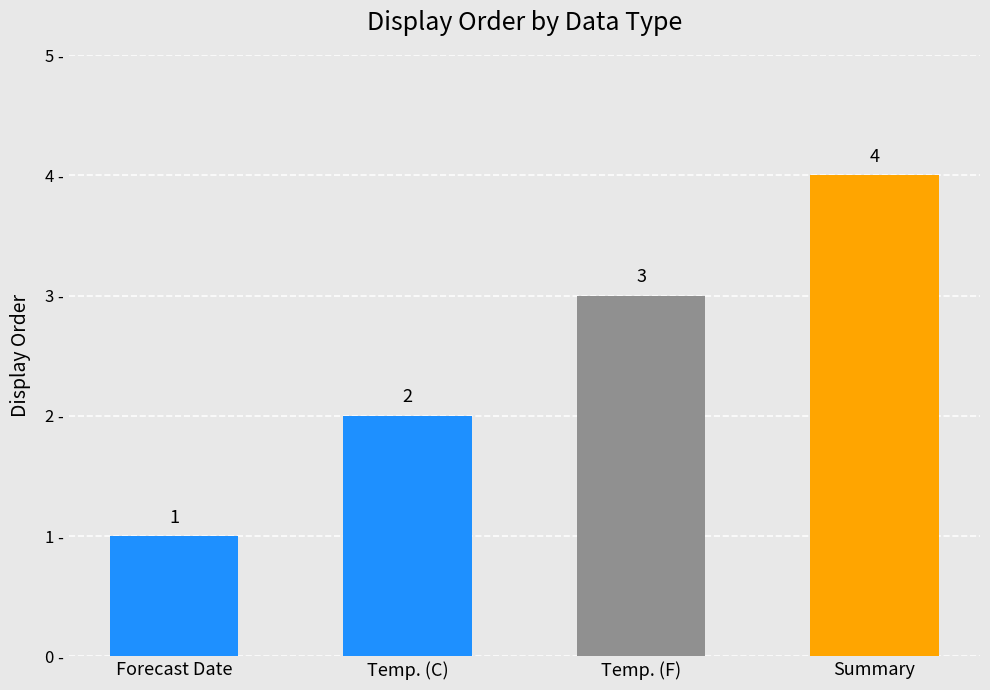

Reading left to right, extract all data points from this chart.

Forecast Date=1	Temp. (C)=2	Temp. (F)=3	Summary=4